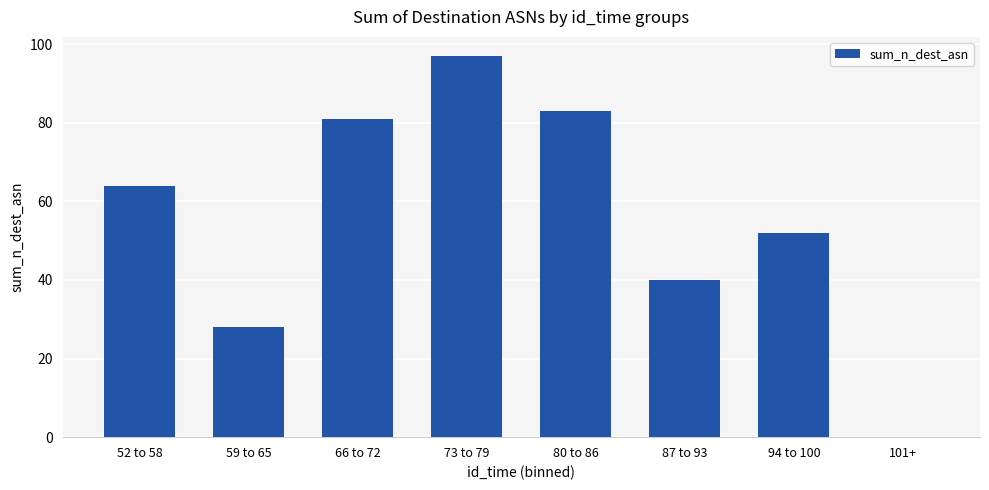

True or false: the data shows 86 at 52 to 58.

False